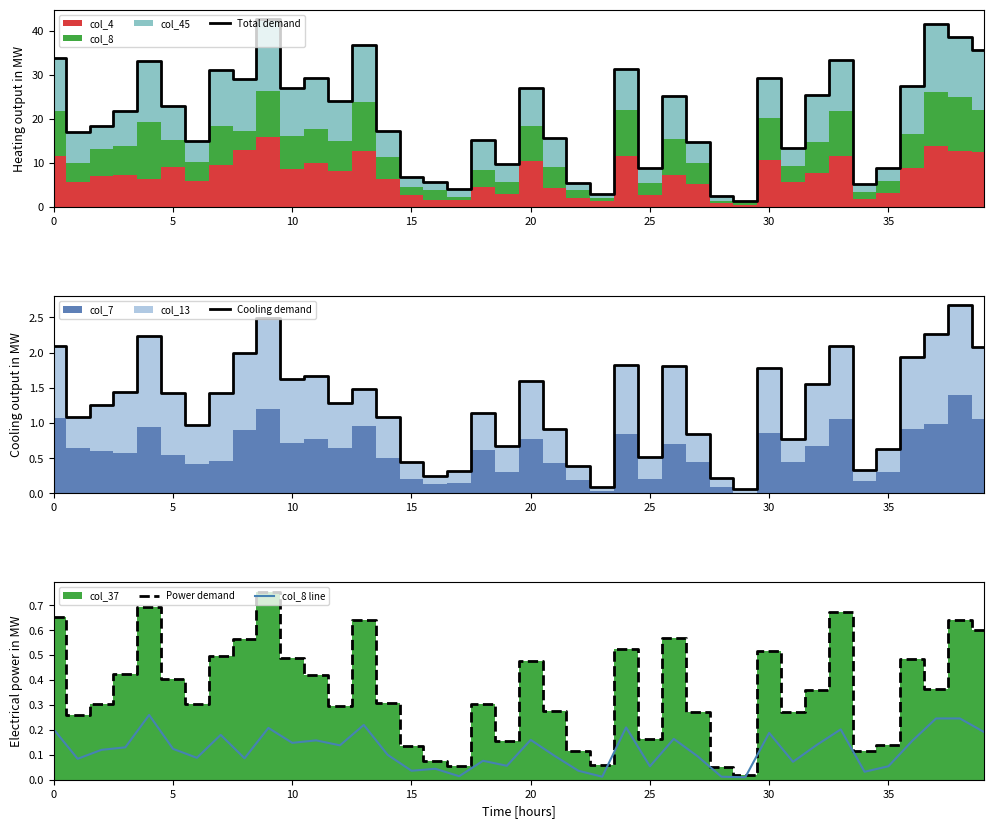

True or false: col_8 line has a value of 0.2 at 0.

True